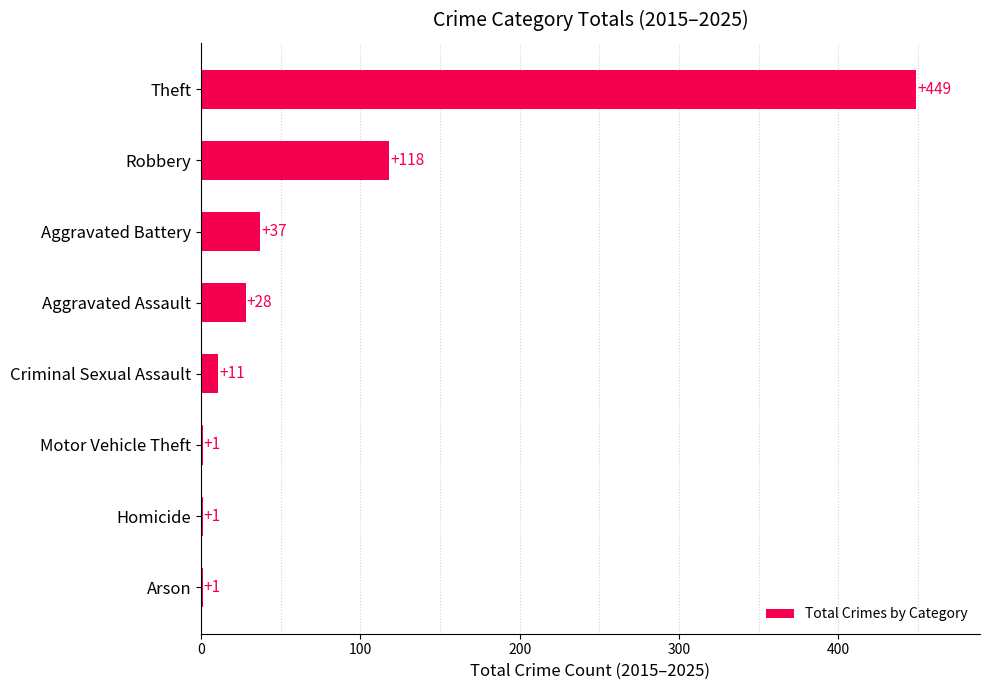

How many data points does each series have?

8